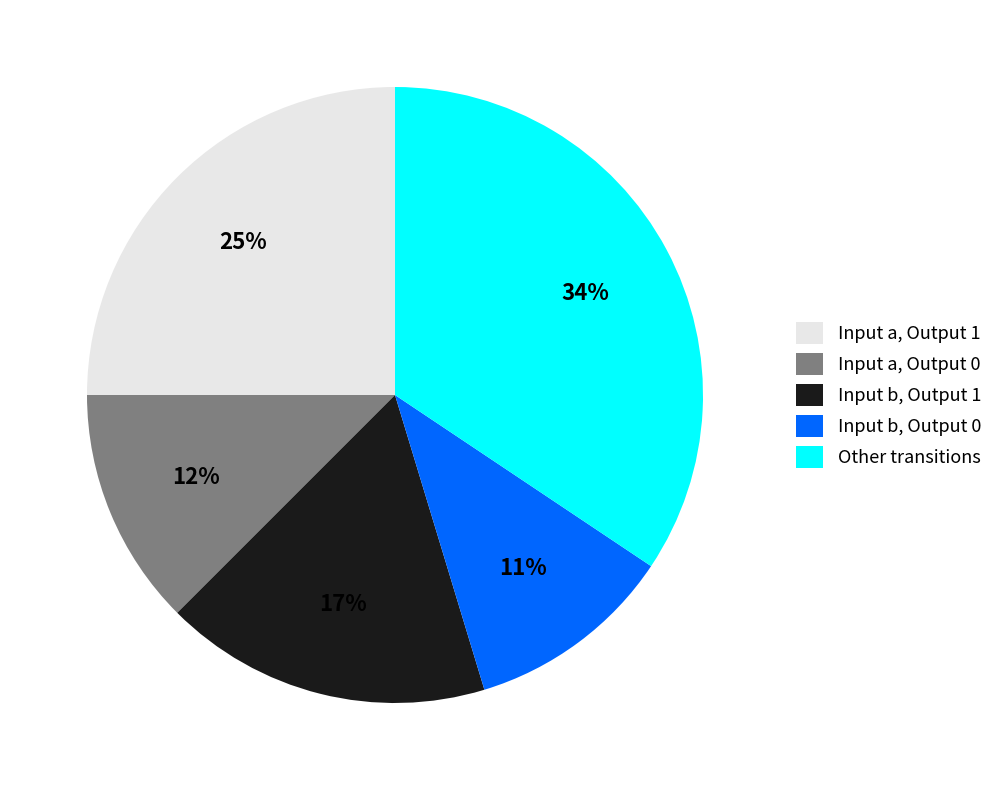

Which has a higher value, Other transitions or Input a, Output 1?

Other transitions